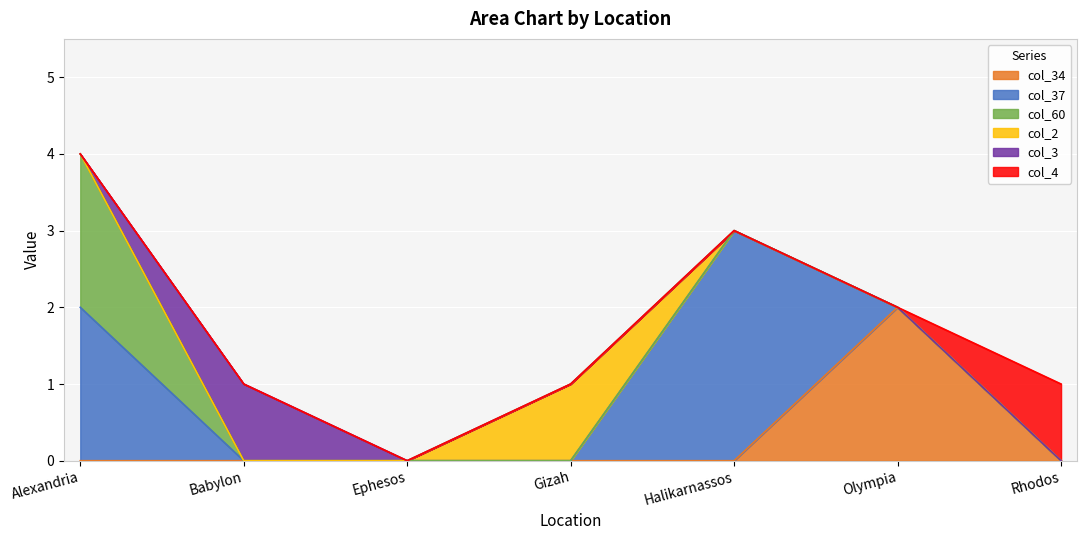

Between Ephesos and Alexandria, which is larger?

Ephesos